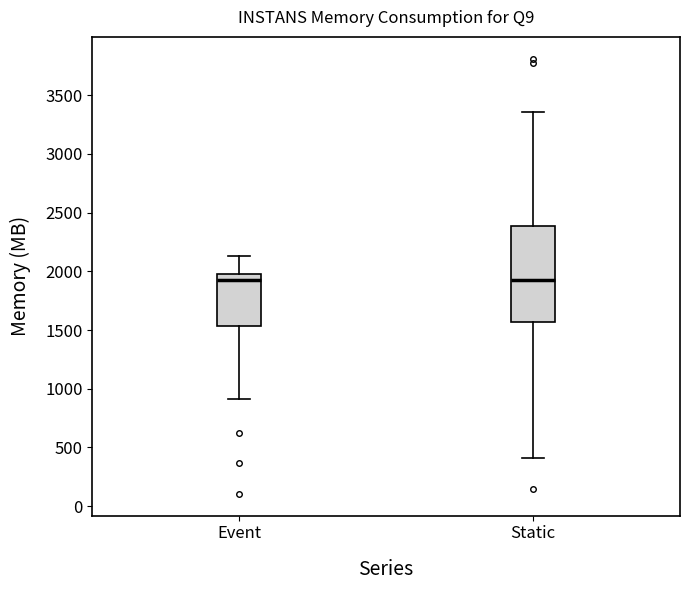

Reading left to right, transcribe this box plot: for each box, give where its median line is, the range the box spans, and where its two whiskers end, as read against the y-axis. The values are not printed on the chart, so give them approximately, as read against the axis.

Event: median 1950, box 1550 to 2000, whiskers 900 to 2150
Static: median 1900, box 1550 to 2400, whiskers 400 to 3350